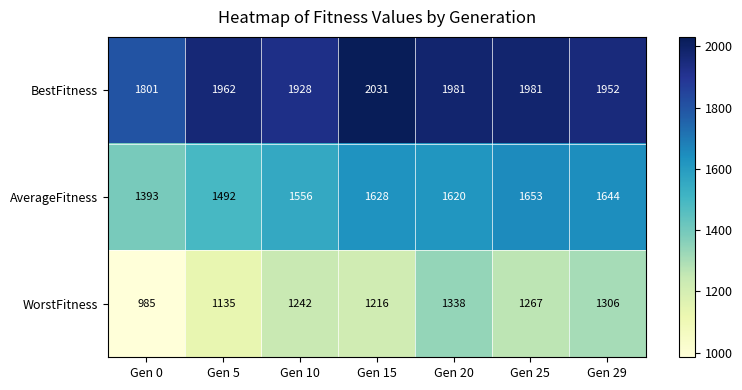

Reading left to right, what are all the values shown in this chart?

BestFitness: 1801	1962	1928	2031	1981	1981	1952
AverageFitness: 1393	1492	1556	1628	1620	1653	1644
WorstFitness: 985	1135	1242	1216	1338	1267	1306